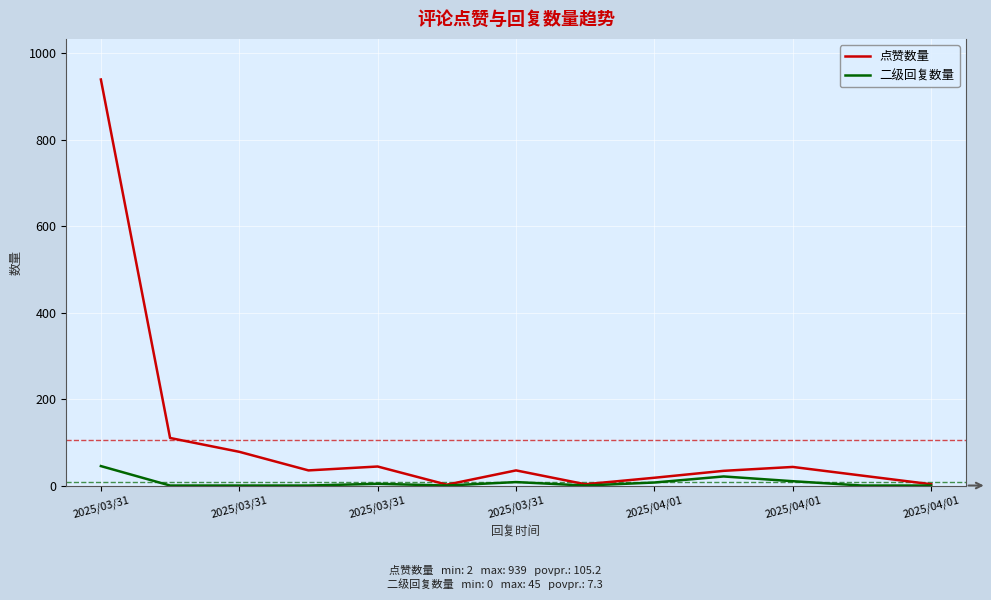

Which series has the widest spread of values?

点赞数量